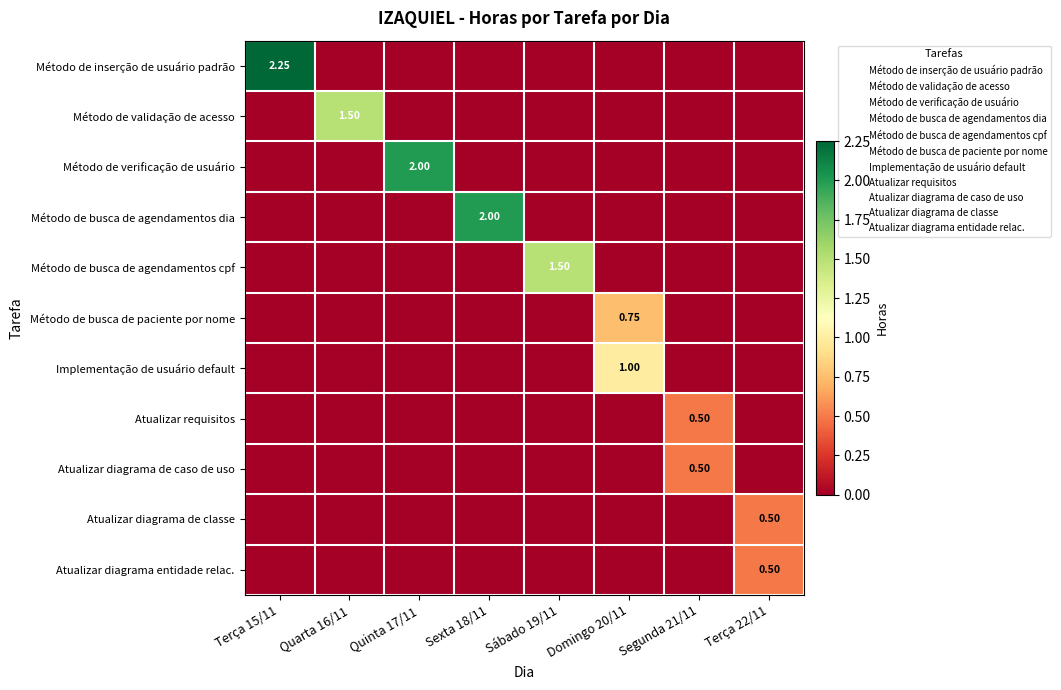

Rank the series by their maximum value, from lowest to highest.

Atualizar requisitos, Atualizar diagrama de caso de uso, Atualizar diagrama de classe, Atualizar diagrama entidade relac., Método de busca de paciente por nome, Implementação de usuário default, Método de validação de acesso, Método de busca de agendamentos cpf, Método de verificação de usuário, Método de busca de agendamentos dia, Método de inserção de usuário padrão